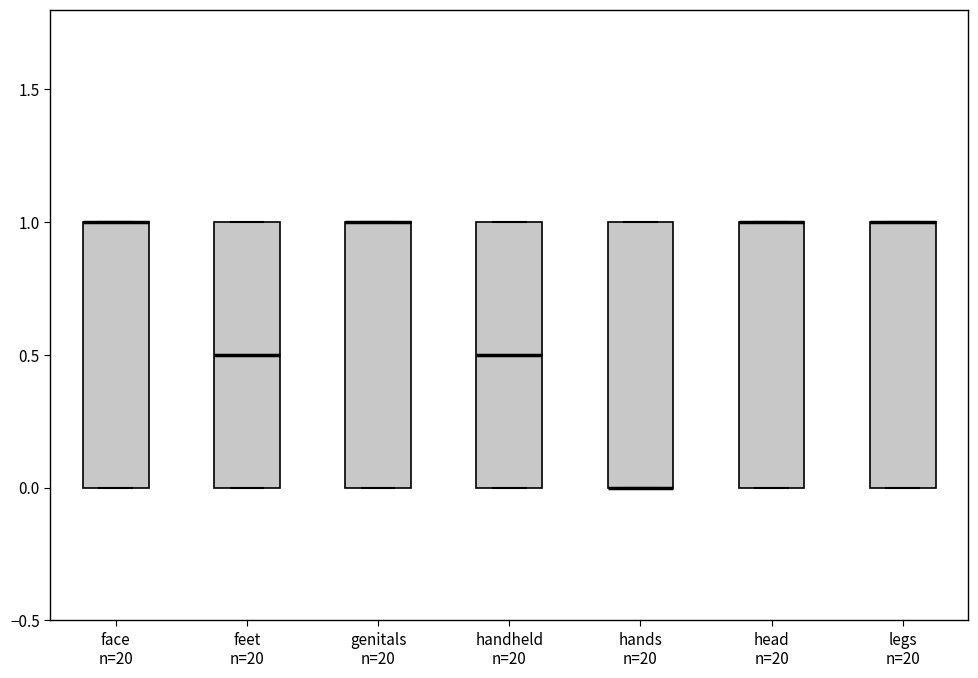

Reading left to right, read every box against the y-axis: the position of its median line, the range the box covers, and the ends of its whiskers. The values are not printed on the chart, so give them approximately, as read against the axis.

face n=20: median 1.0 (drawn on the box's upper edge), box 0.0 to 1.0, whiskers 0.0 to 1.0
feet n=20: median 0.5, box 0.0 to 1.0, whiskers 0.0 to 1.0
genitals n=20: median 1.0 (drawn on the box's upper edge), box 0.0 to 1.0, whiskers 0.0 to 1.0
handheld n=20: median 0.5, box 0.0 to 1.0, whiskers 0.0 to 1.0
hands n=20: median 0.0 (drawn on the box's lower edge), box 0.0 to 1.0, whiskers 0.0 to 1.0
head n=20: median 1.0 (drawn on the box's upper edge), box 0.0 to 1.0, whiskers 0.0 to 1.0
legs n=20: median 1.0 (drawn on the box's upper edge), box 0.0 to 1.0, whiskers 0.0 to 1.0